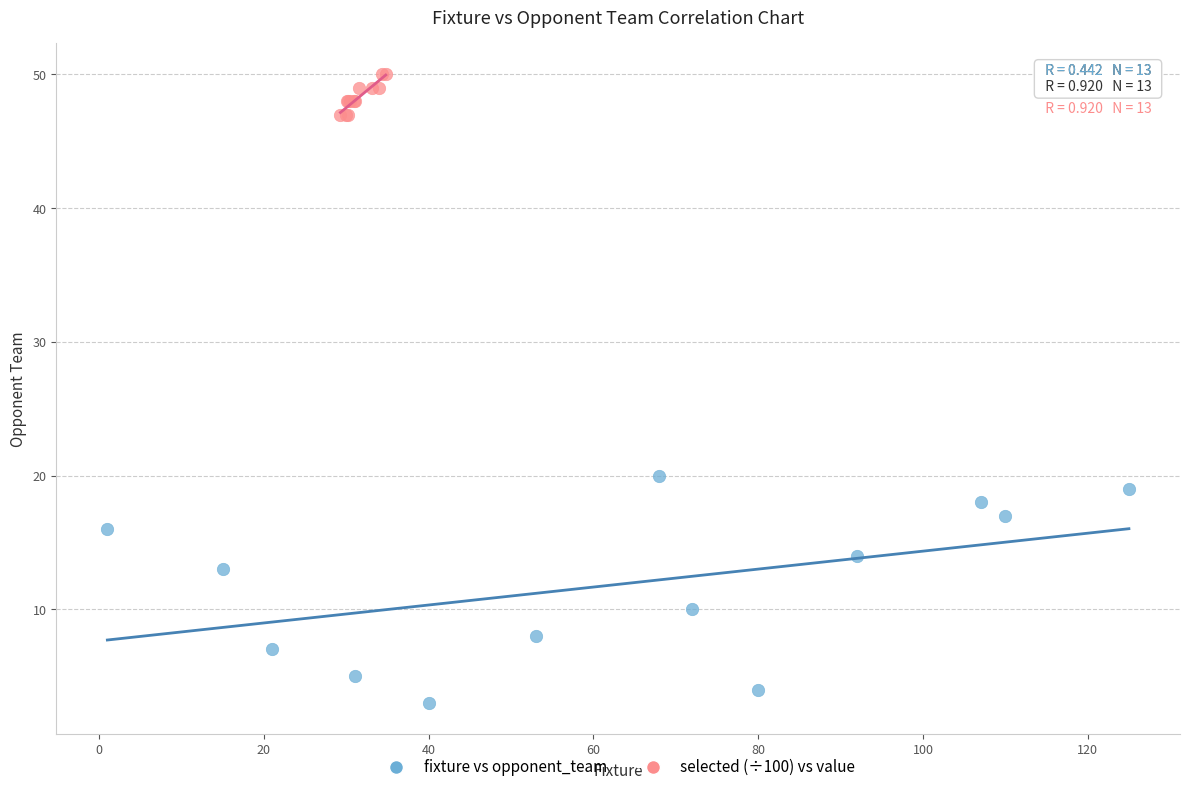

What are all the series names shown in the legend?

fixture vs opponent_team, selected (÷100) vs value